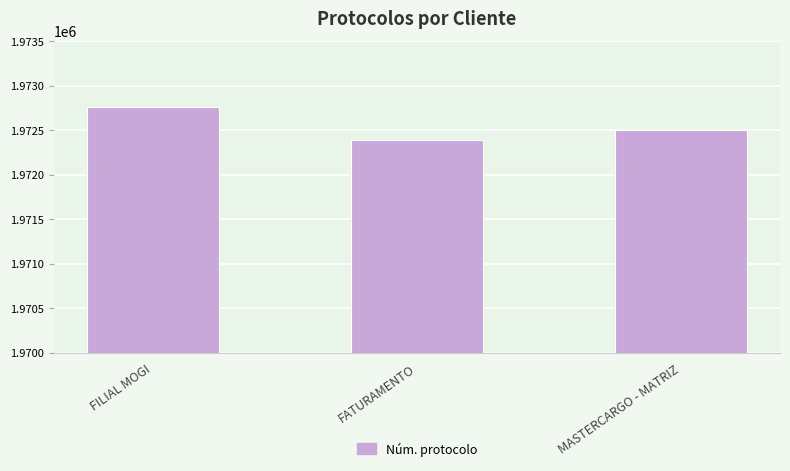

Rank the categories by value from highest to lowest.

FILIAL MOGI, MASTERCARGO - MATRIZ, FATURAMENTO